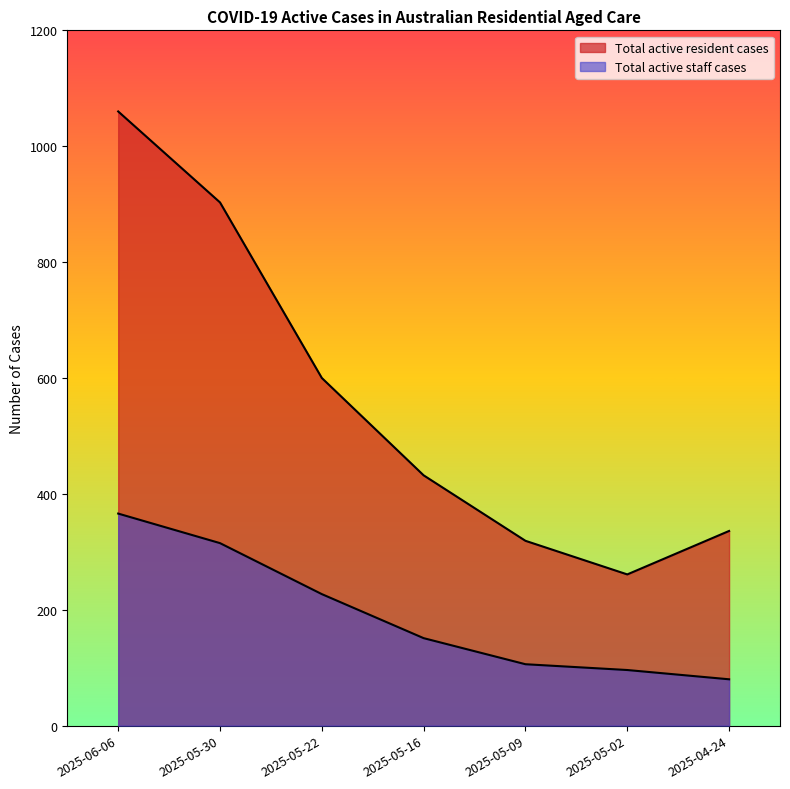

Reading left to right, transcribe all the data shown in this chart.

Total active resident cases: 2025-06-06=1060	2025-05-30=903	2025-05-22=600	2025-05-16=432	2025-05-09=319	2025-05-02=261	2025-04-24=336
Total active staff cases: 2025-06-06=366	2025-05-30=315	2025-05-22=227	2025-05-16=151	2025-05-09=106	2025-05-02=96	2025-04-24=80